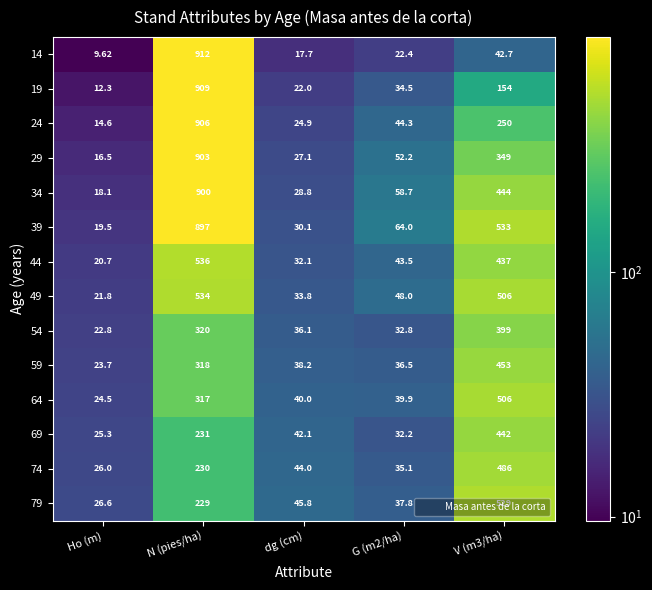

At which category is the sum across all series the highest?

N (pies/ha)